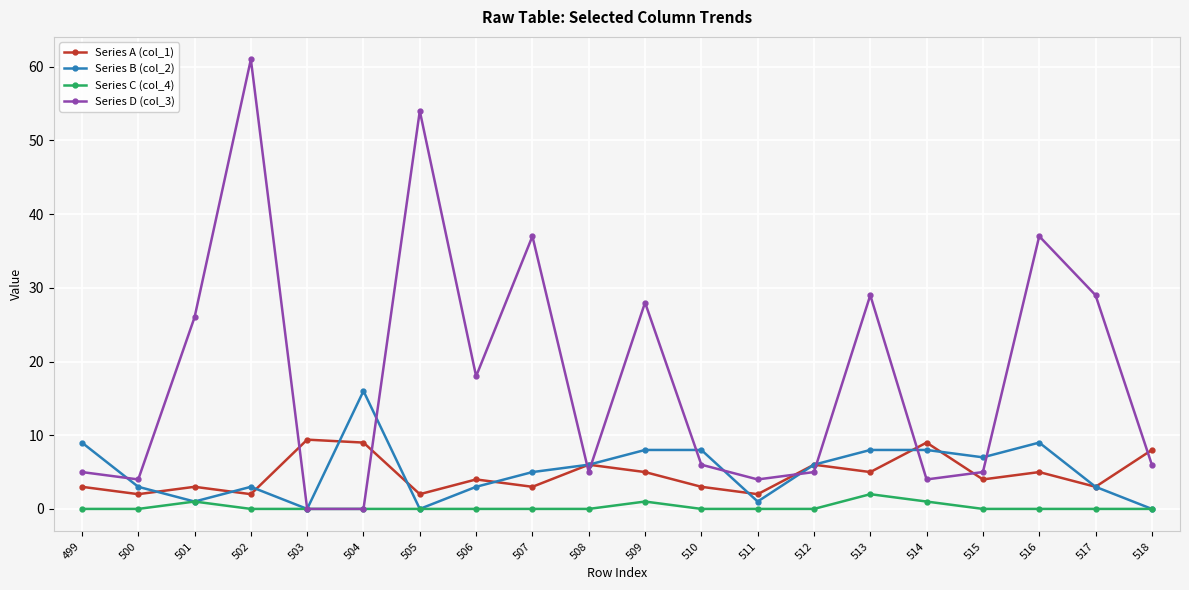

Is it true that Series D (col_3) equals 0.0 at 503?

True